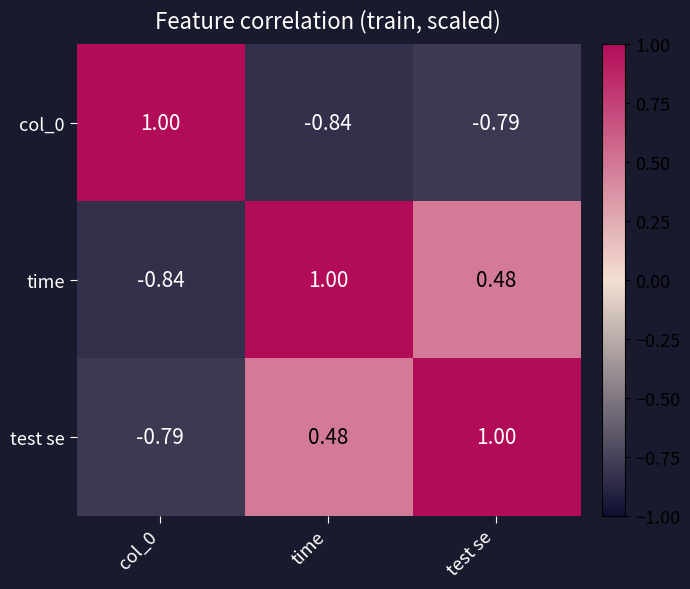

At which label is col_0 closest to 0?

test se